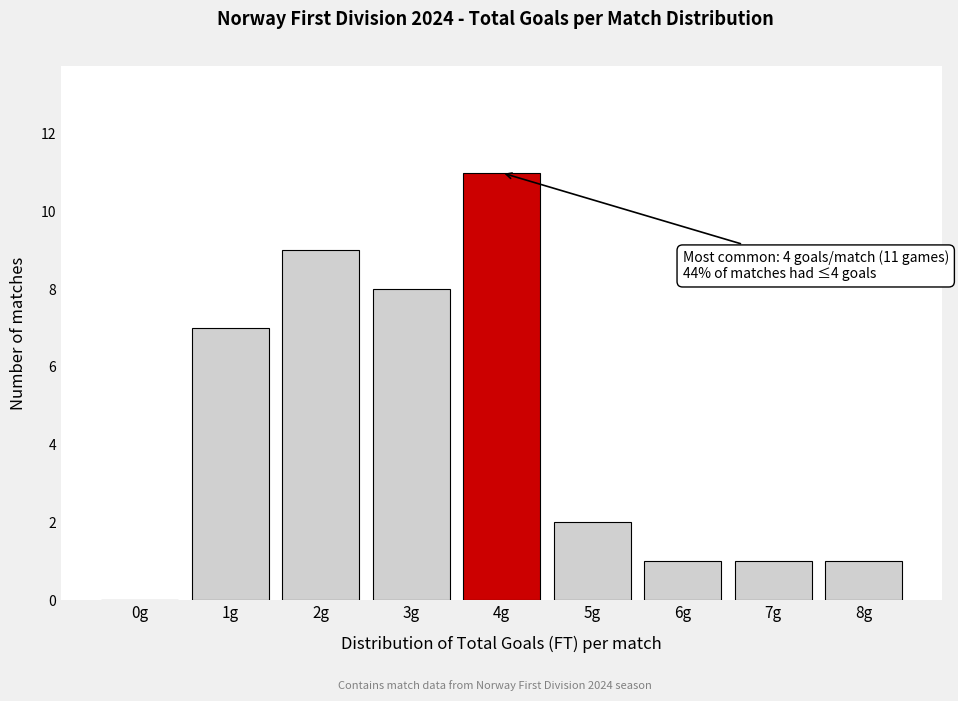

Reading left to right, list all the values displayed in this chart.

0g=0	1g=7	2g=9	3g=8	4g=11	5g=2	6g=1	7g=1	8g=1